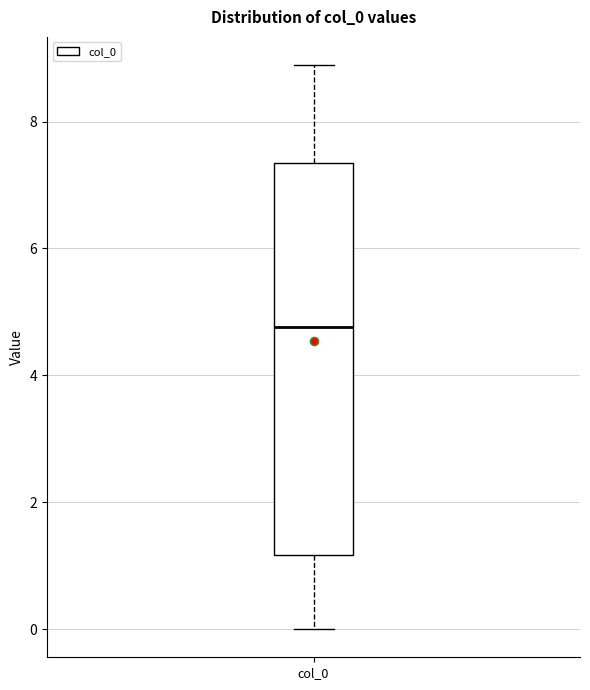

Read this box plot against the y-axis: the position of the median line, the range covered by the box, and the ends of both whiskers. The values are not printed on the chart, so give them approximately, as read against the axis.

median 4.8, box 1.2 to 7.4, whiskers 0.0 to 8.8